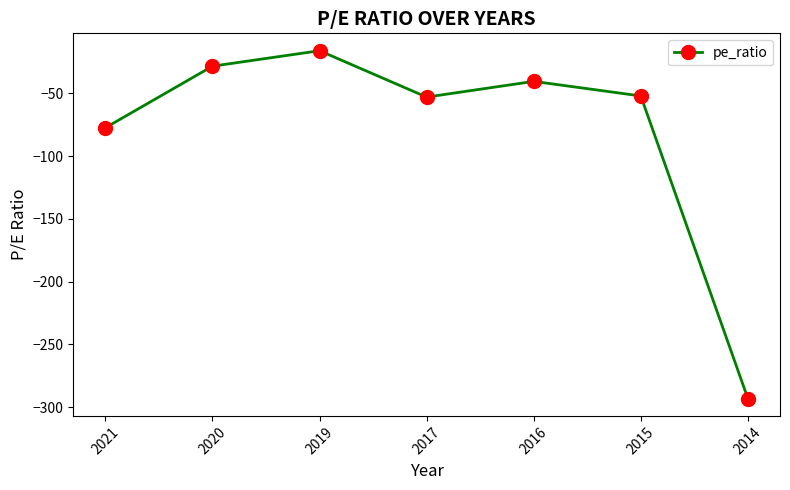

Is this an area chart (filled region under the line)?

No